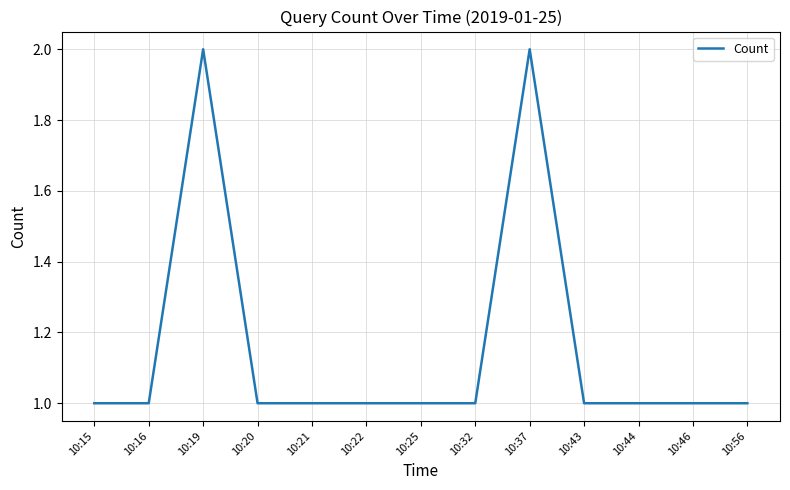

True or false: the data shows 2 at 10:15.

False